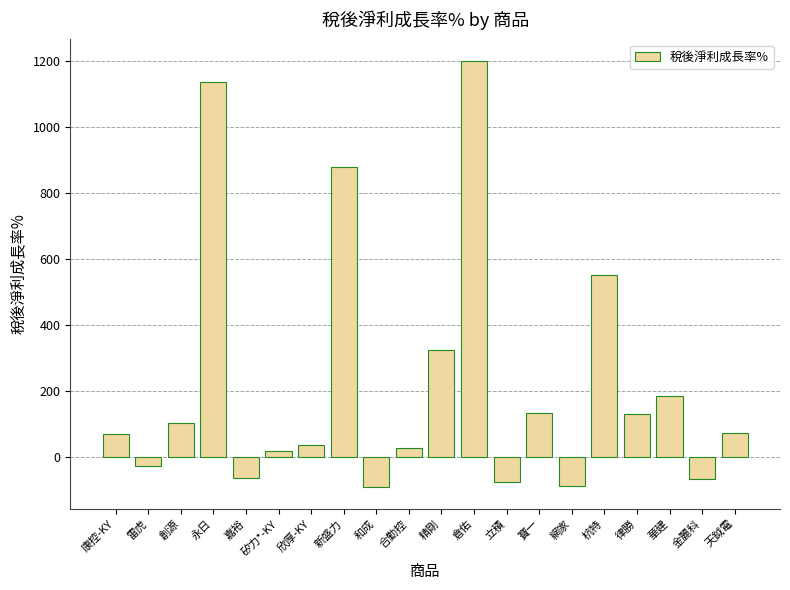

What position from the right is 雷虎?

19